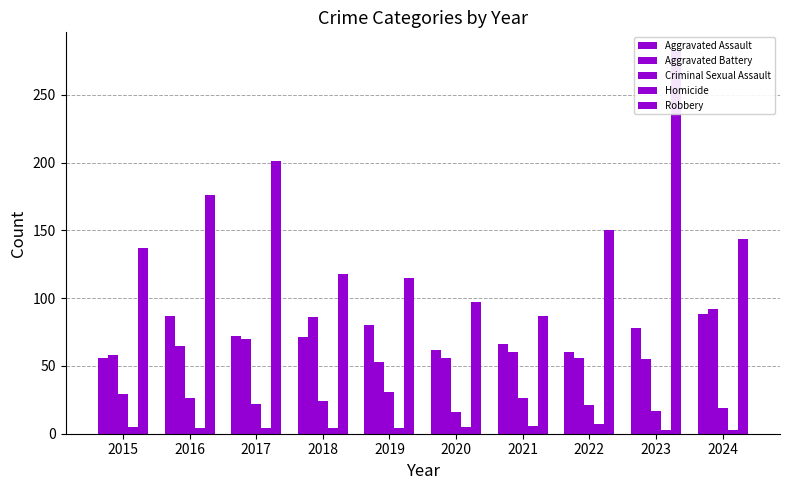

Count the Criminal Sexual Assault values in the range 19 to 26.

6